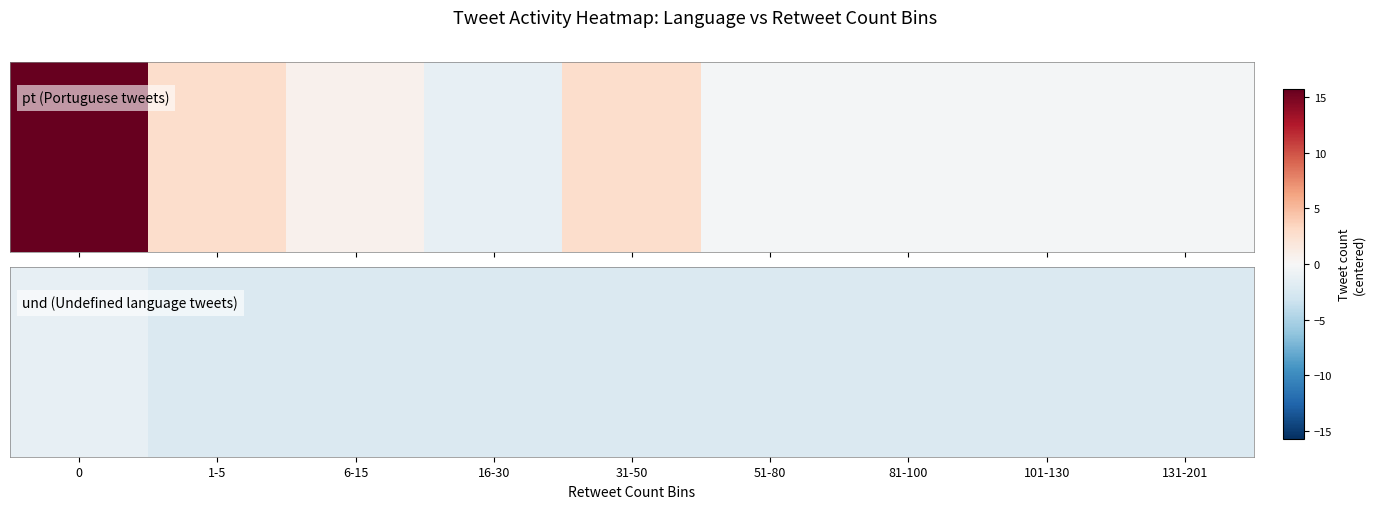

How many values are between -2 and -1?

1